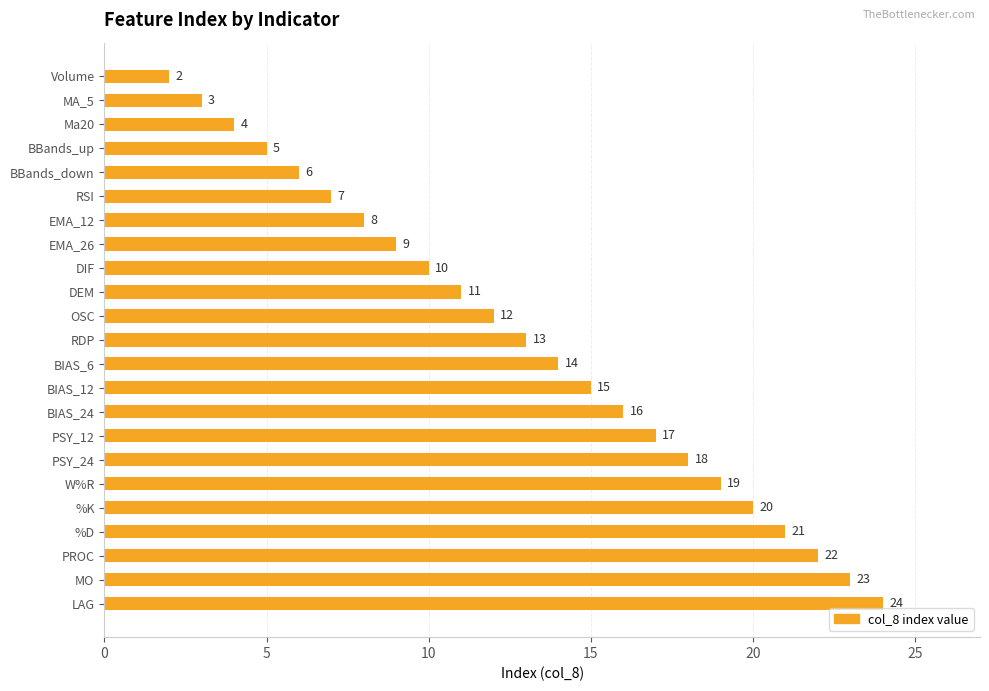

How many data points does each series have?

23